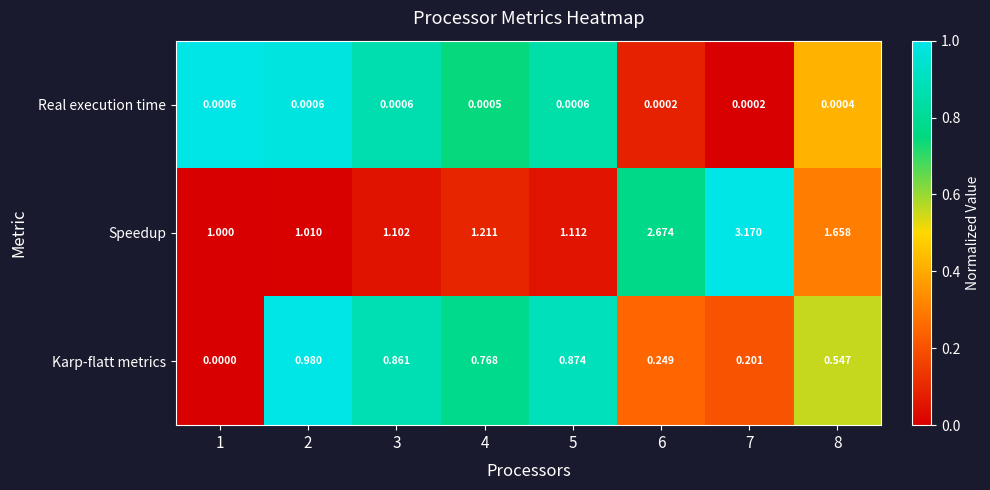

Which series has the largest total across all categories?

Speedup